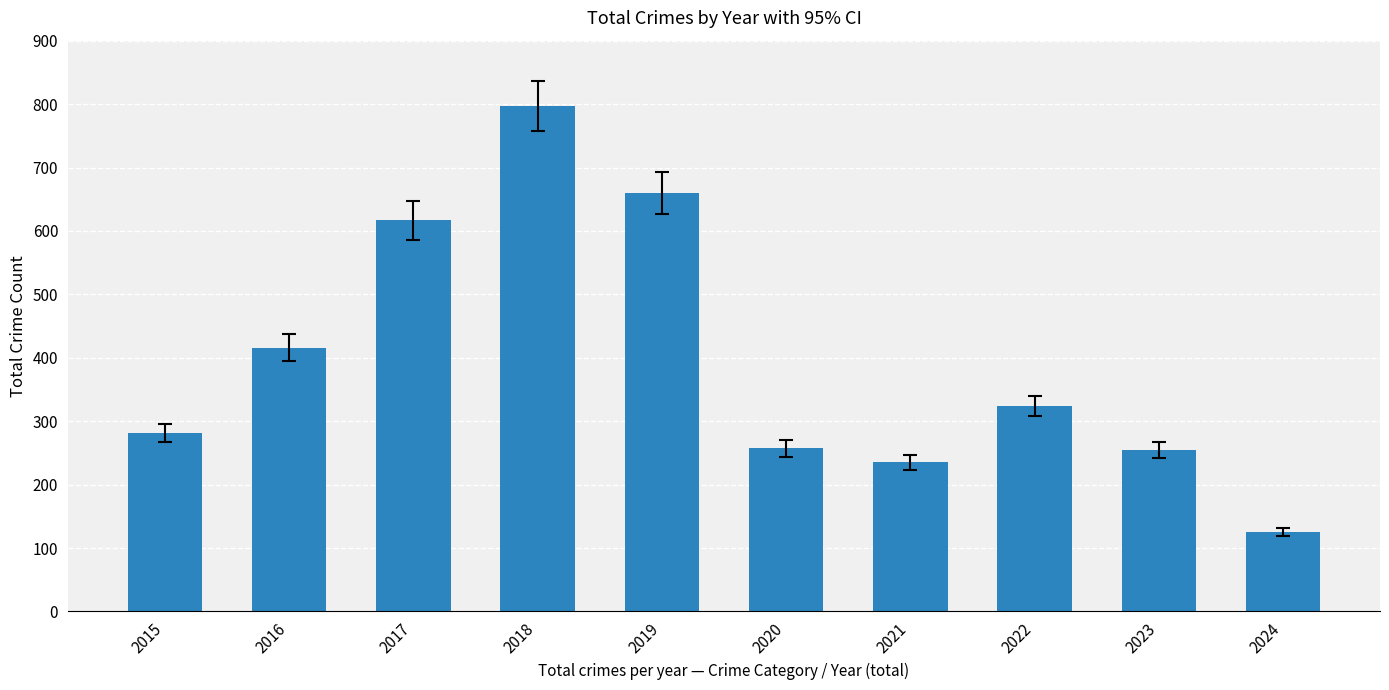

What is the maximum value shown in the chart?

797